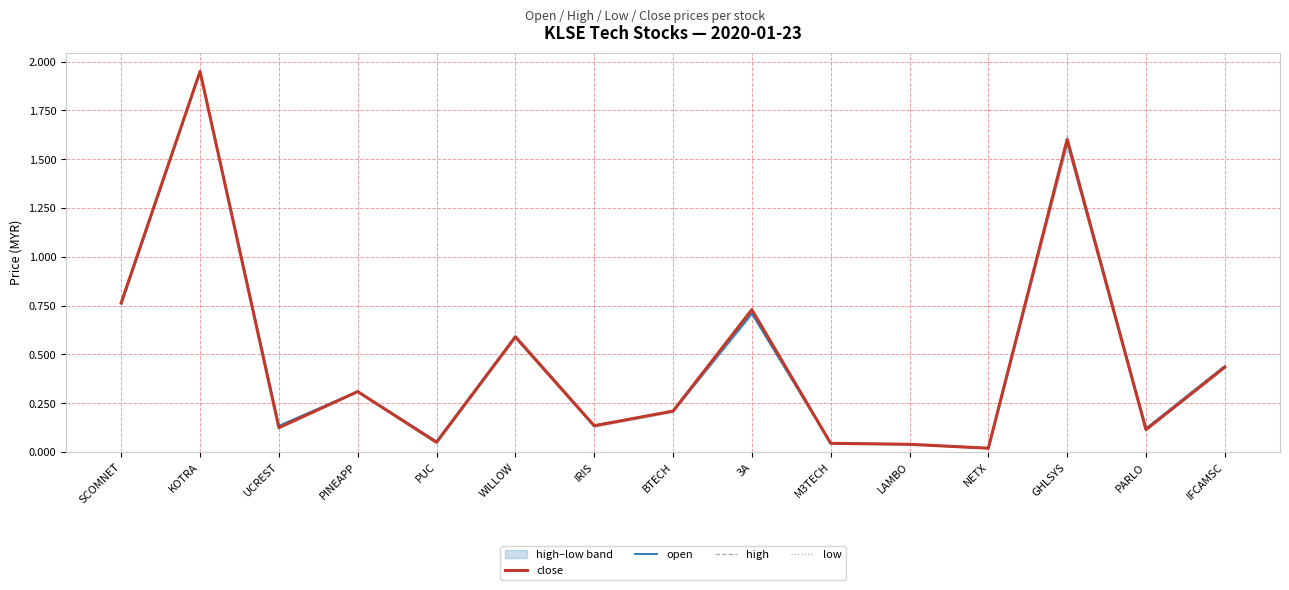

Reading right to left, transcribe all the data shown in this chart.

close: IFCAMSC=0.4	PARLO=0.1	GHLSYS=1.6	NETX=0.0	LAMBO=0.0	M3TECH=0.0	3A=0.7	BTECH=0.2	IRIS=0.1	WILLOW=0.6	PUC=0.1	PINEAPP=0.3	UCREST=0.1	KOTRA=1.9	SCOMNET=0.8
open: IFCAMSC=0.4	PARLO=0.1	GHLSYS=1.6	NETX=0.0	LAMBO=0.0	M3TECH=0.0	3A=0.7	BTECH=0.2	IRIS=0.1	WILLOW=0.6	PUC=0.1	PINEAPP=0.3	UCREST=0.1	KOTRA=1.9	SCOMNET=0.8
high: IFCAMSC=0.4	PARLO=0.1	GHLSYS=1.6	NETX=0.0	LAMBO=0.0	M3TECH=0.0	3A=0.7	BTECH=0.2	IRIS=0.1	WILLOW=0.6	PUC=0.1	PINEAPP=0.3	UCREST=0.1	KOTRA=1.9	SCOMNET=0.8
low: IFCAMSC=0.4	PARLO=0.1	GHLSYS=1.6	NETX=0.0	LAMBO=0.0	M3TECH=0.0	3A=0.7	BTECH=0.2	IRIS=0.1	WILLOW=0.6	PUC=0.1	PINEAPP=0.3	UCREST=0.1	KOTRA=1.9	SCOMNET=0.8